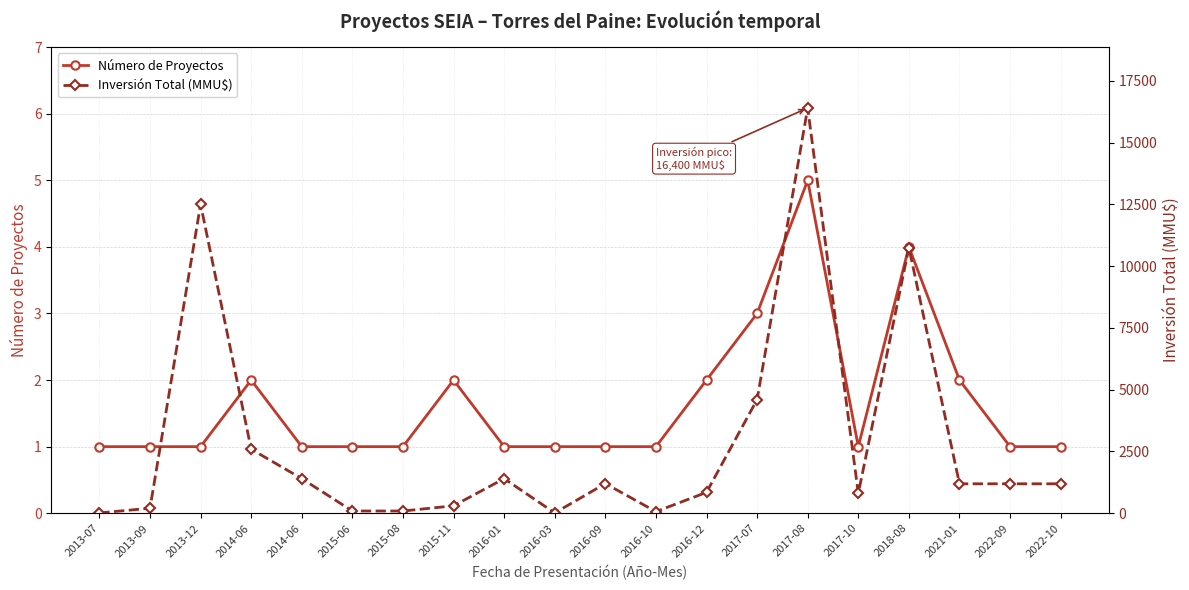

What is the label of the 4th point from the left?

2014-06